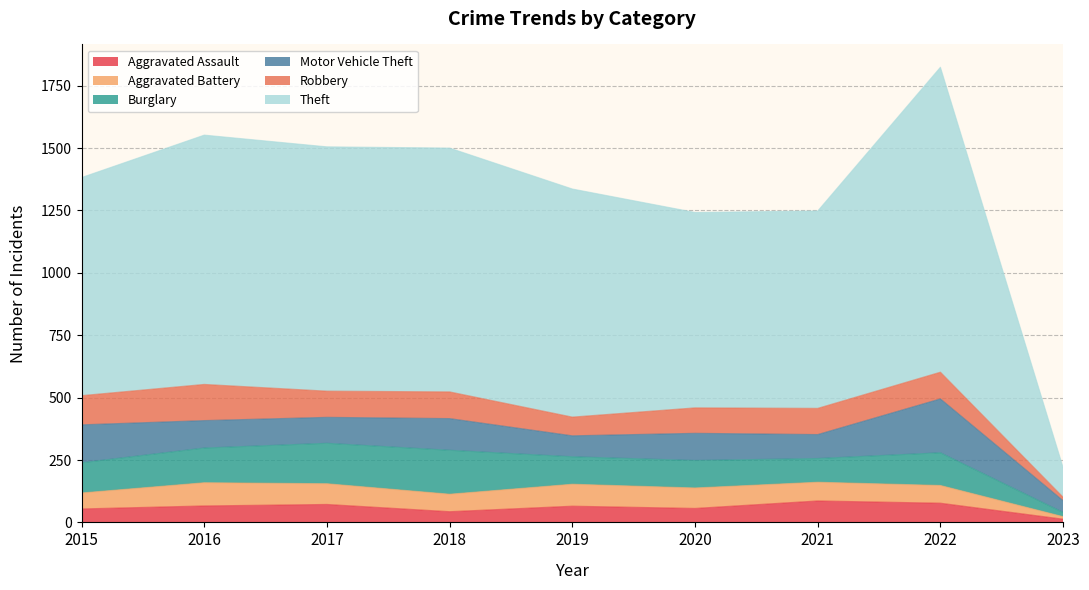

The value of Robbery at 2016 is 87. True or false?

False